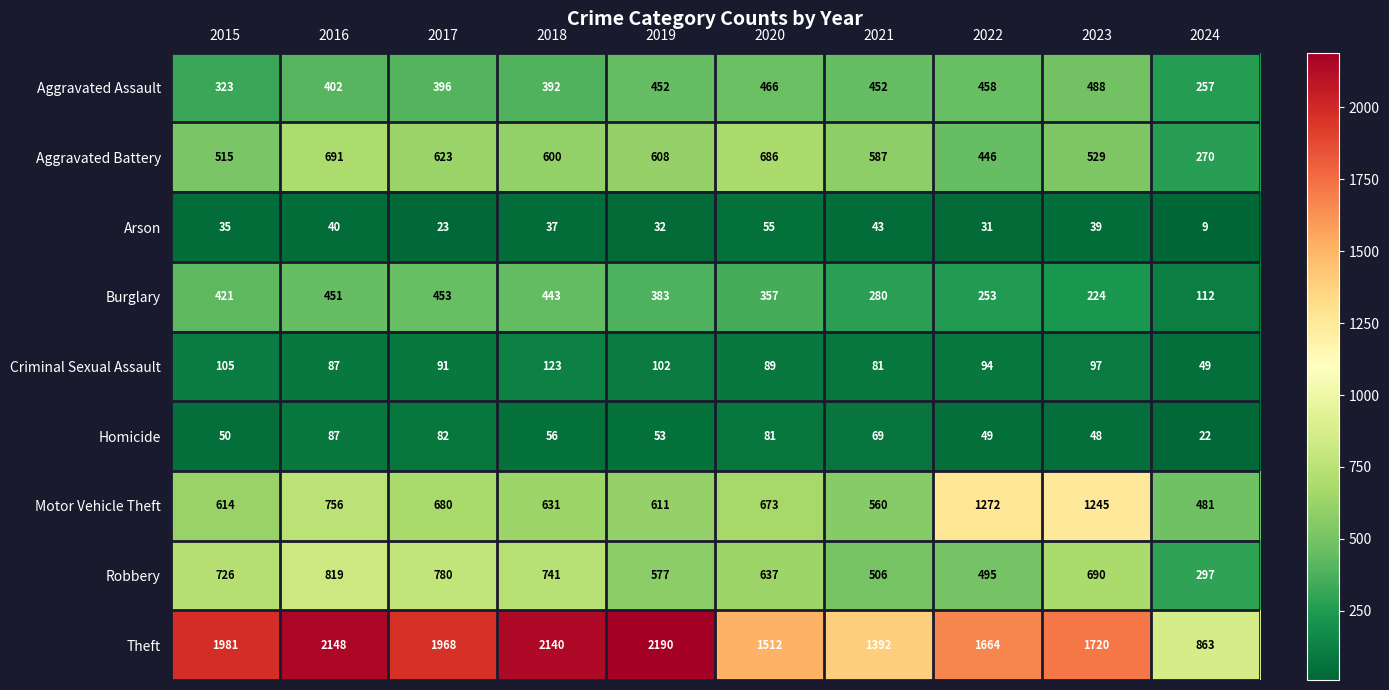

How many data points does each series have?

10